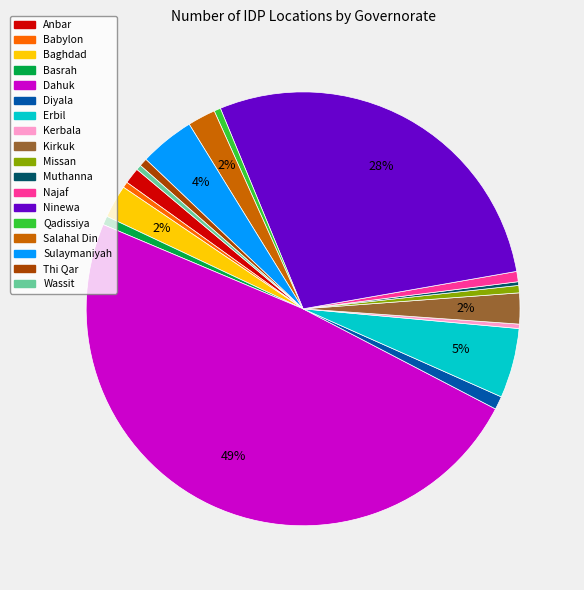

To the nearest percent, what is the difference between the Sulaymaniyah and Wassit slice percentages?

4%